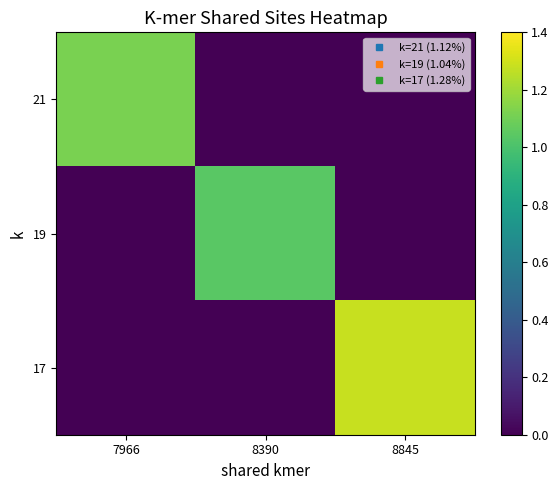

Reading left to right, extract all data points from this chart.

21: 7966=1.1	8390=0.0	8845=0.0
19: 7966=0.0	8390=1.0	8845=0.0
17: 7966=0.0	8390=0.0	8845=1.3